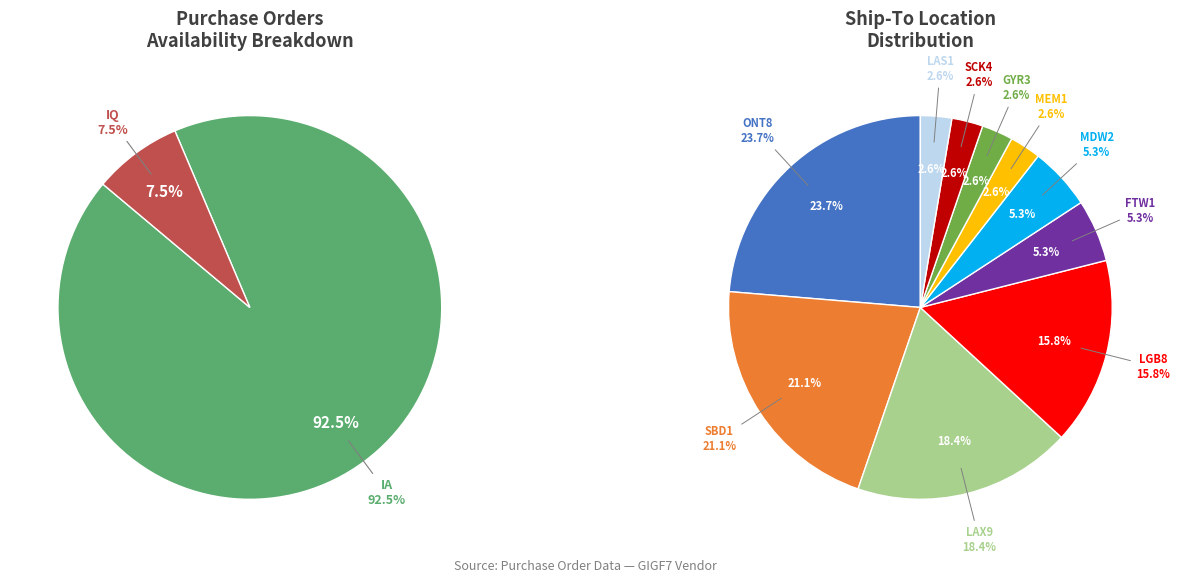

How many slices are in this pie chart?

2